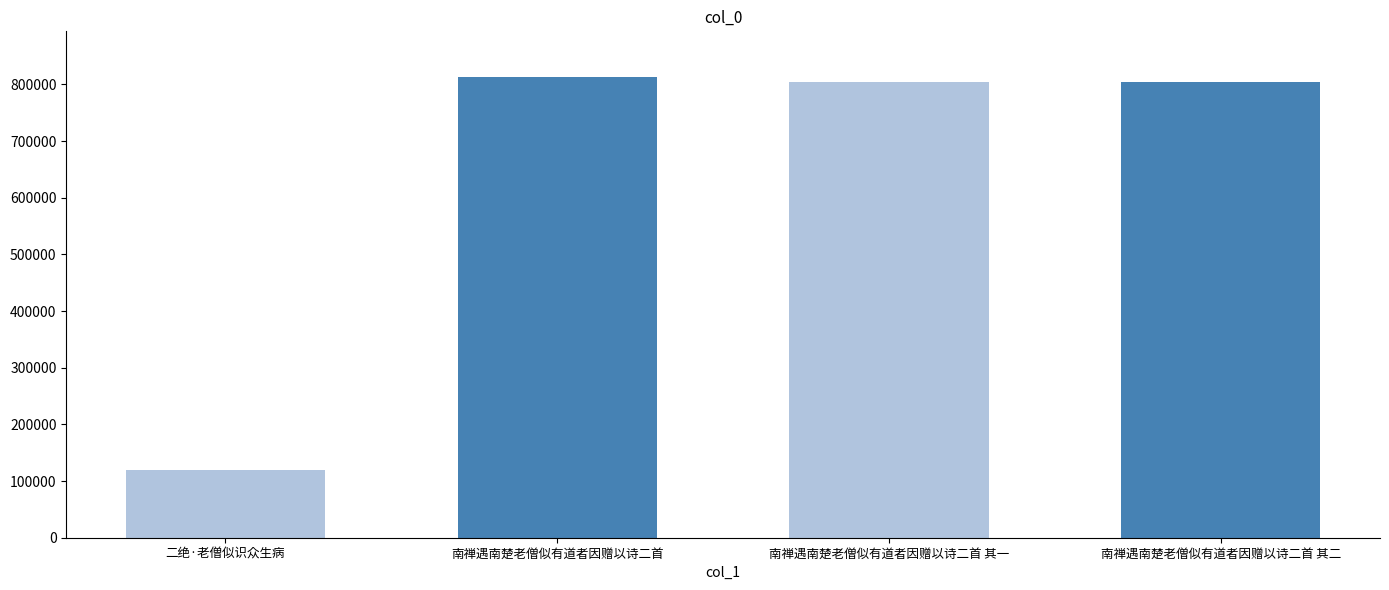

What is the label of the 3rd bar from the right?

南禅遇南楚老僧似有道者因赠以诗二首